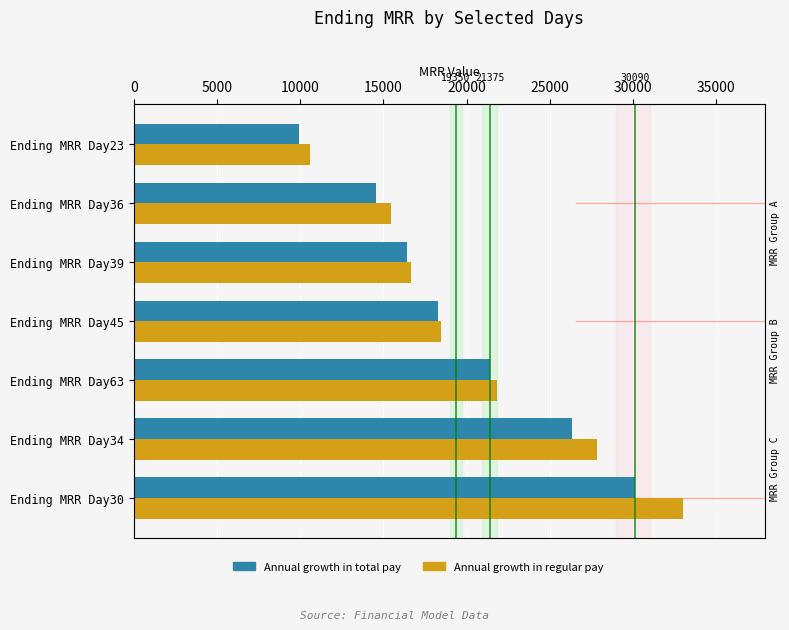

What is the difference between the second highest and second lowest values in the Annual growth in total pay series?

11755